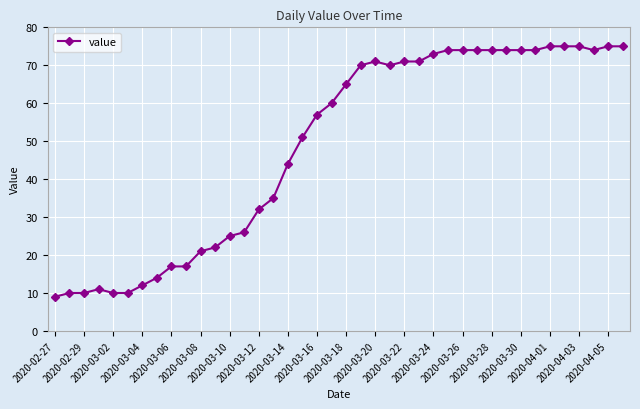

What is the difference between the maximum and second lowest values?

65